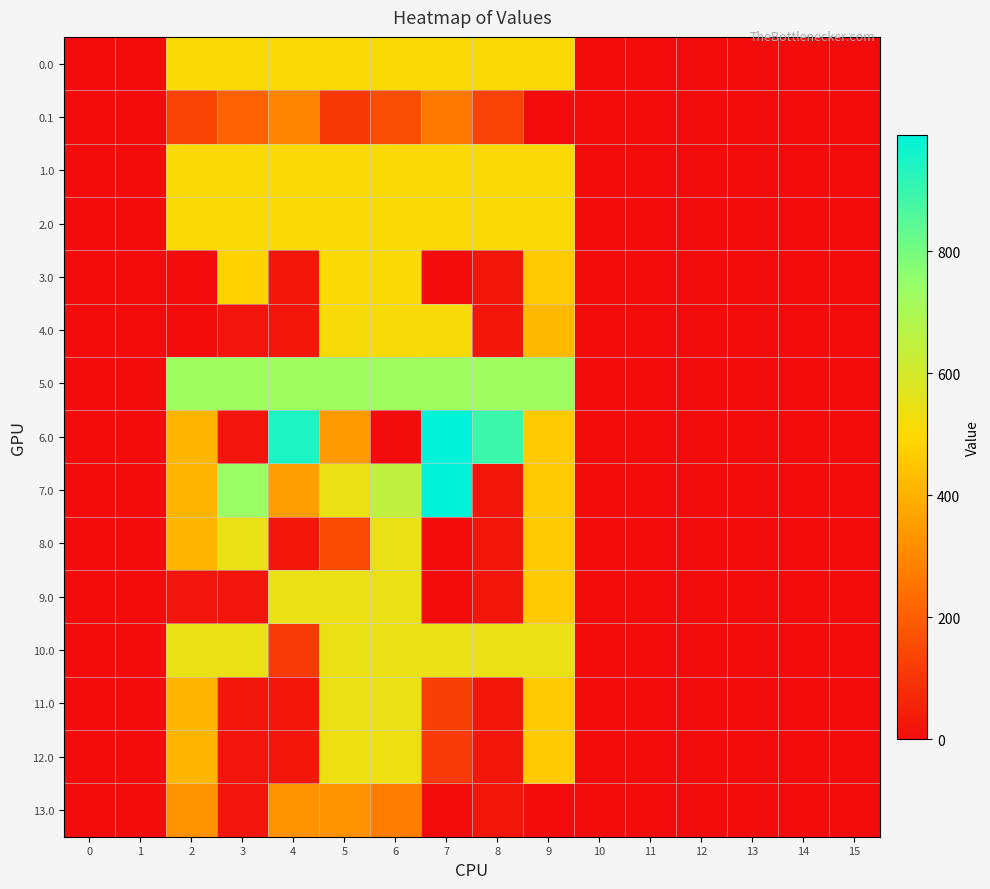

Rank the series at 14 from lowest to highest value.

0.0, 0.1, 1.0, 2.0, 3.0, 4.0, 5.0, 6.0, 7.0, 8.0, 9.0, 10.0, 11.0, 12.0, 13.0